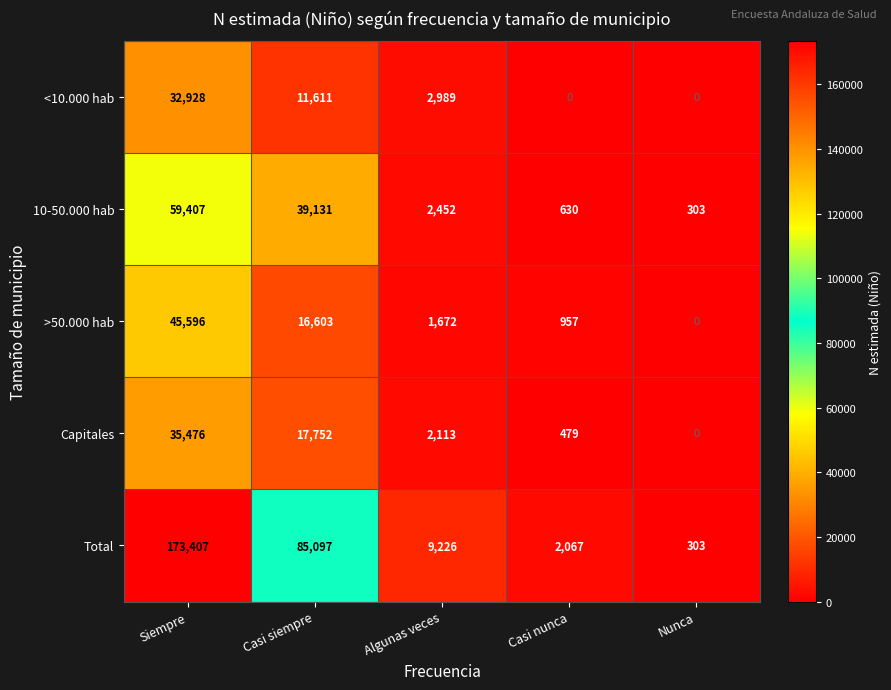

The value of Total at Nunca is 303. True or false?

True